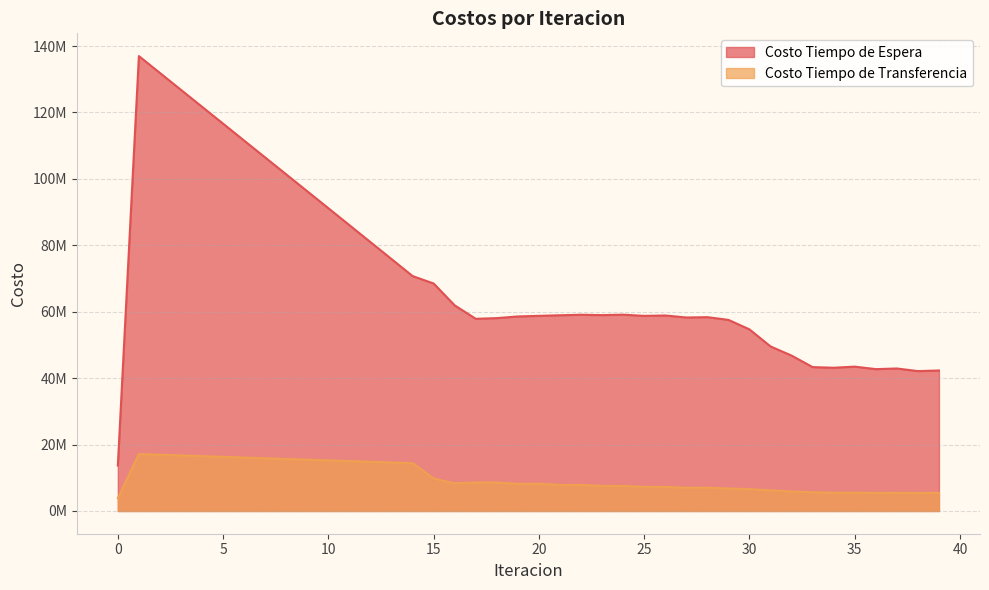

Read the Costo Tiempo de Espera value at 13.

75845382.2